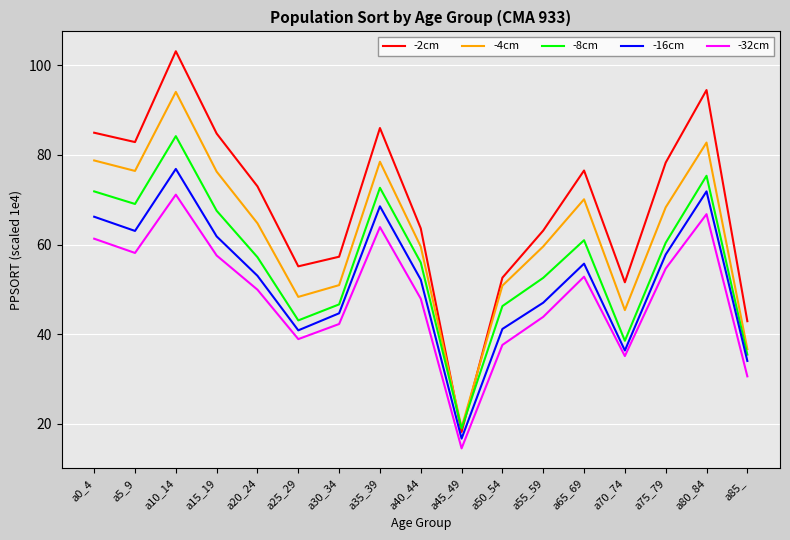

The -4cm series shows 123.9 at a65_69. True or false?

False